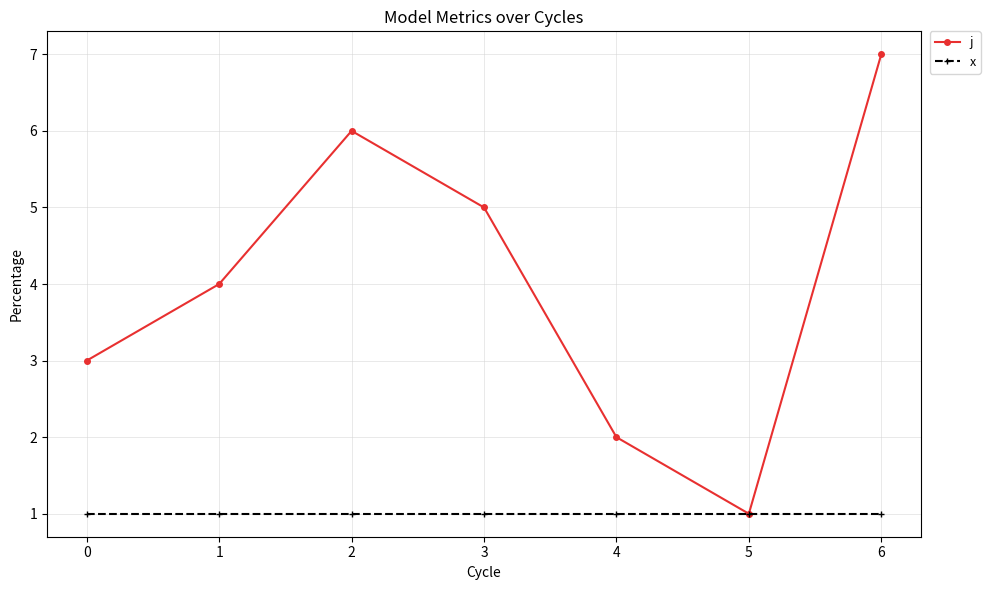

How many series are shown in this chart?

2